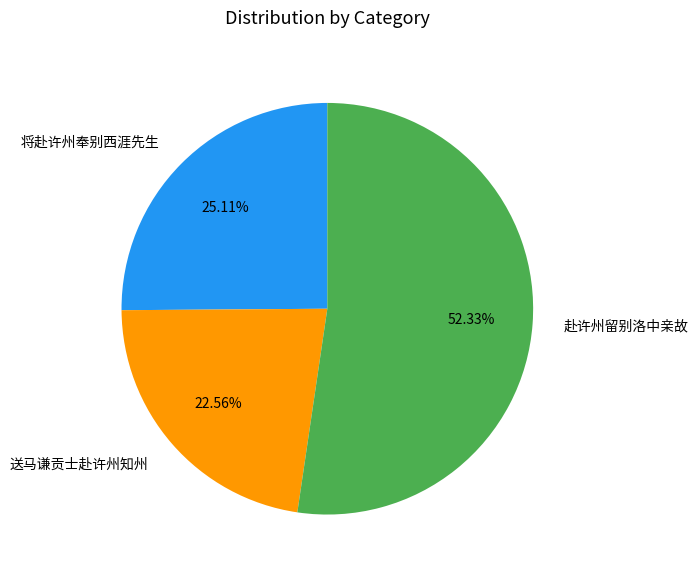

Do 赴许州留别洛中亲故 and 将赴许州奉别西涯先生 together represent more than half of the pie?

Yes